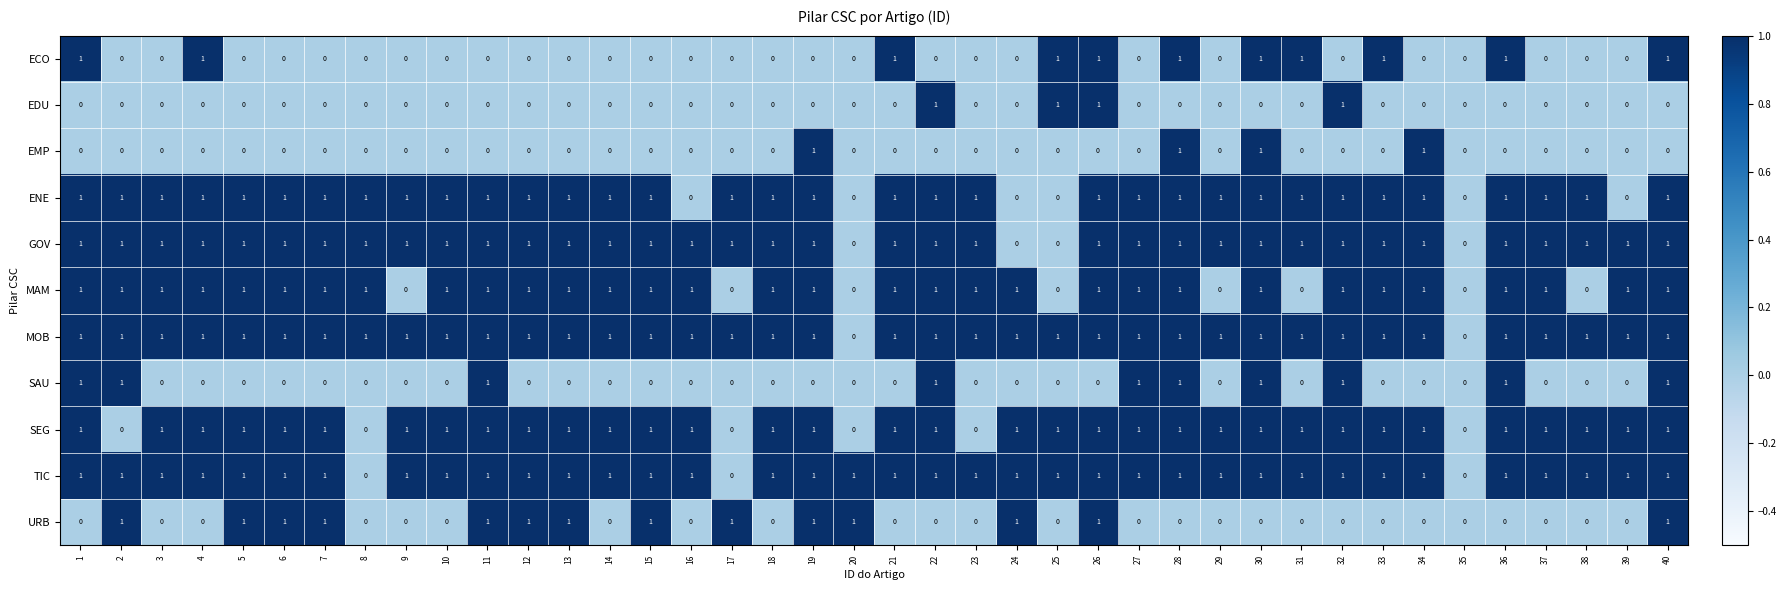

What is the total value across all series at 8?

4